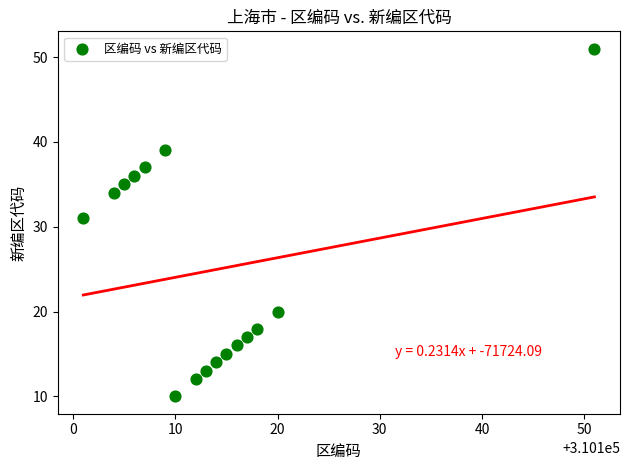

What is the range of Y values (max minus min)?

41